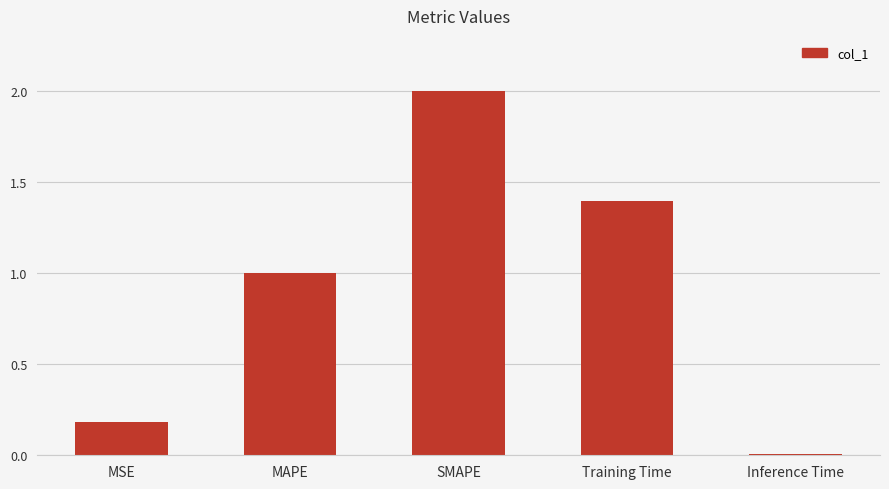

Rank the categories by value from highest to lowest.

SMAPE, Training Time, MAPE, MSE, Inference Time